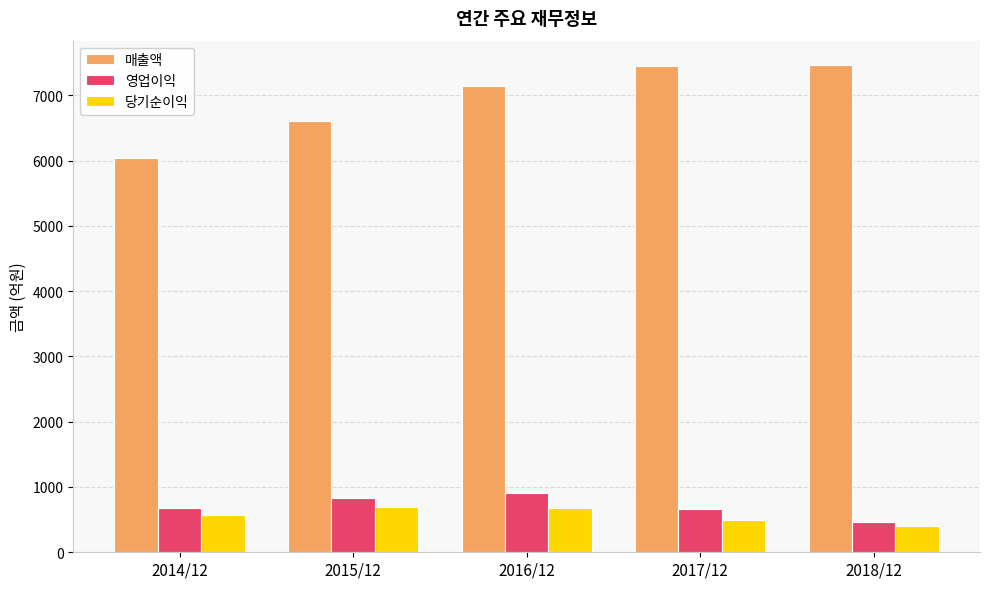

The 영업이익 series shows 462 at 2018/12. True or false?

True